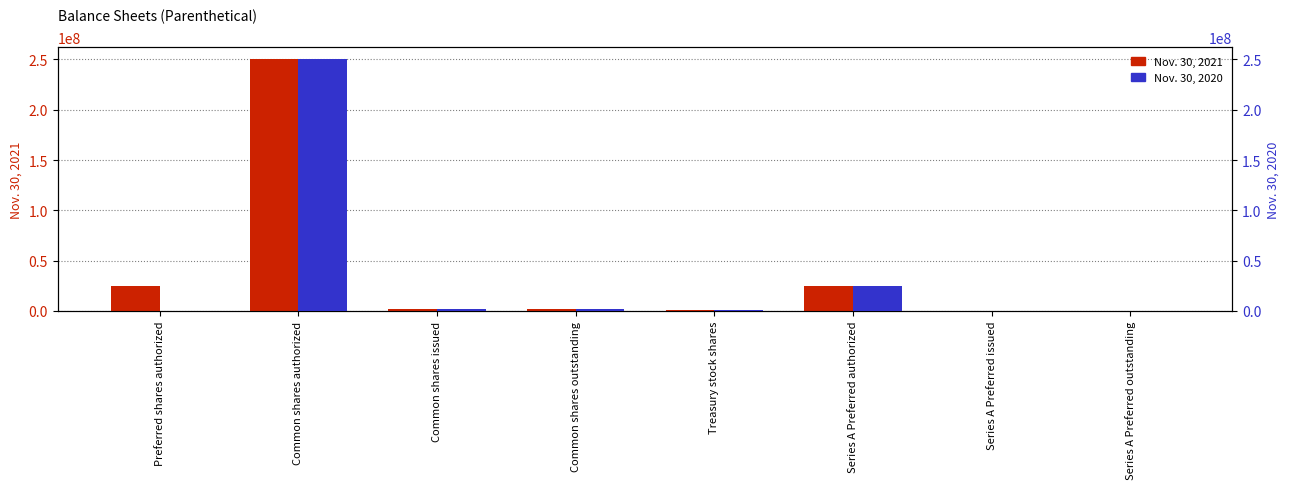

Rank the categories by Nov. 30, 2021 value from lowest to highest.

Series A Preferred issued, Series A Preferred outstanding, Treasury stock shares, Common shares issued, Common shares outstanding, Preferred shares authorized, Series A Preferred authorized, Common shares authorized